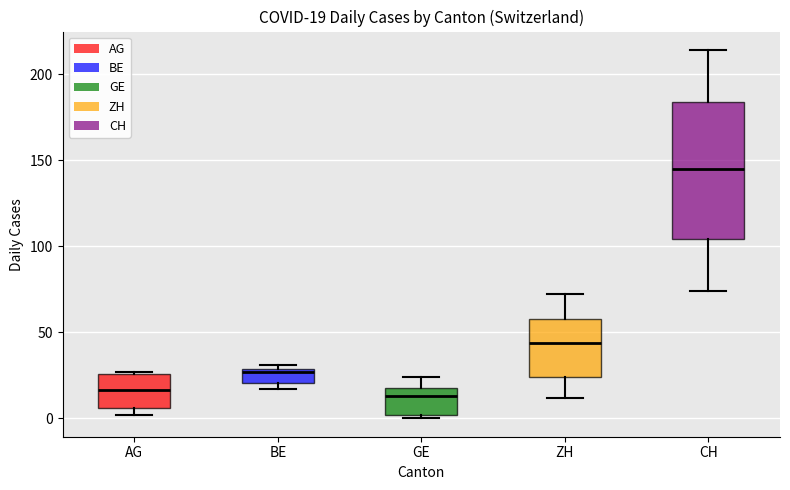

Which box has the highest median line?

CH